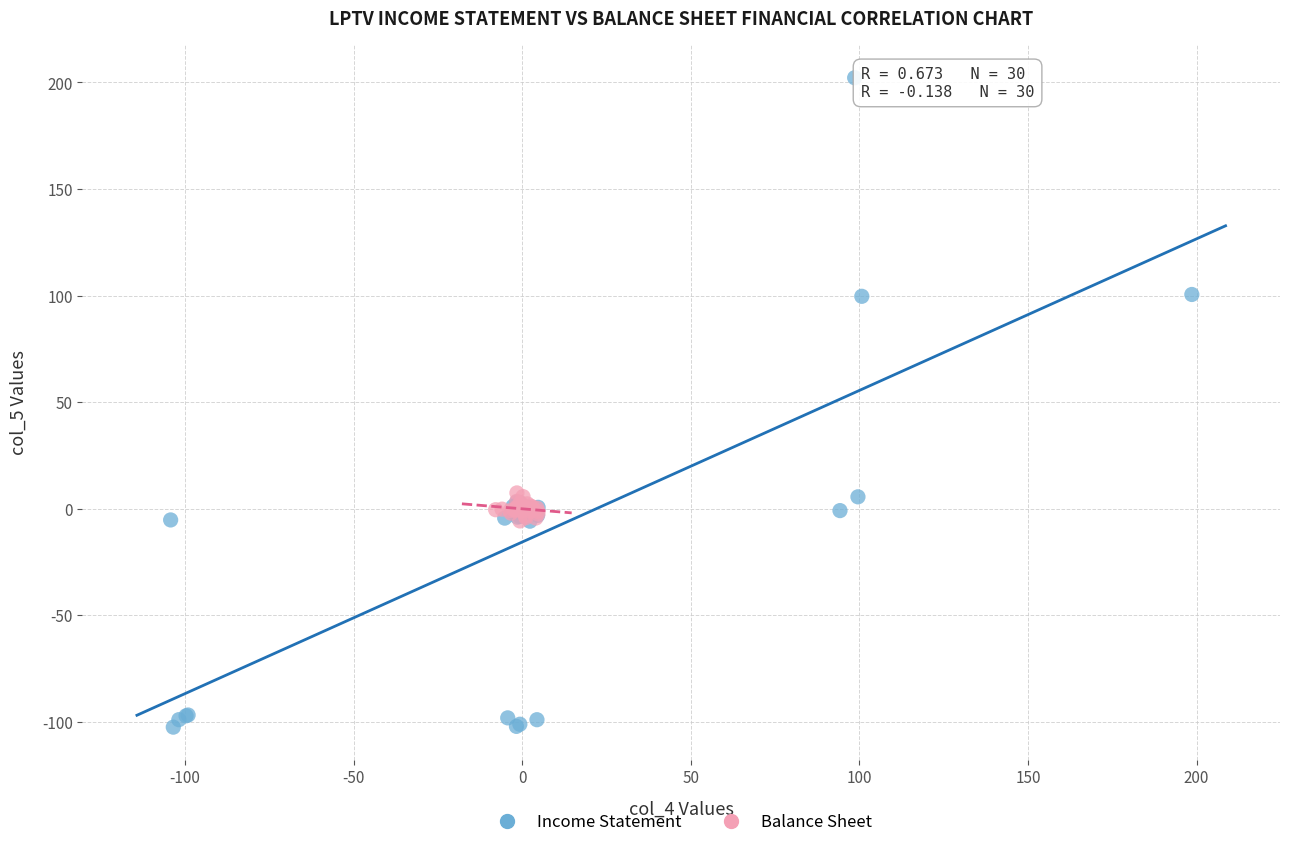

Which series has the largest Y range (max minus min)?

Income Statement